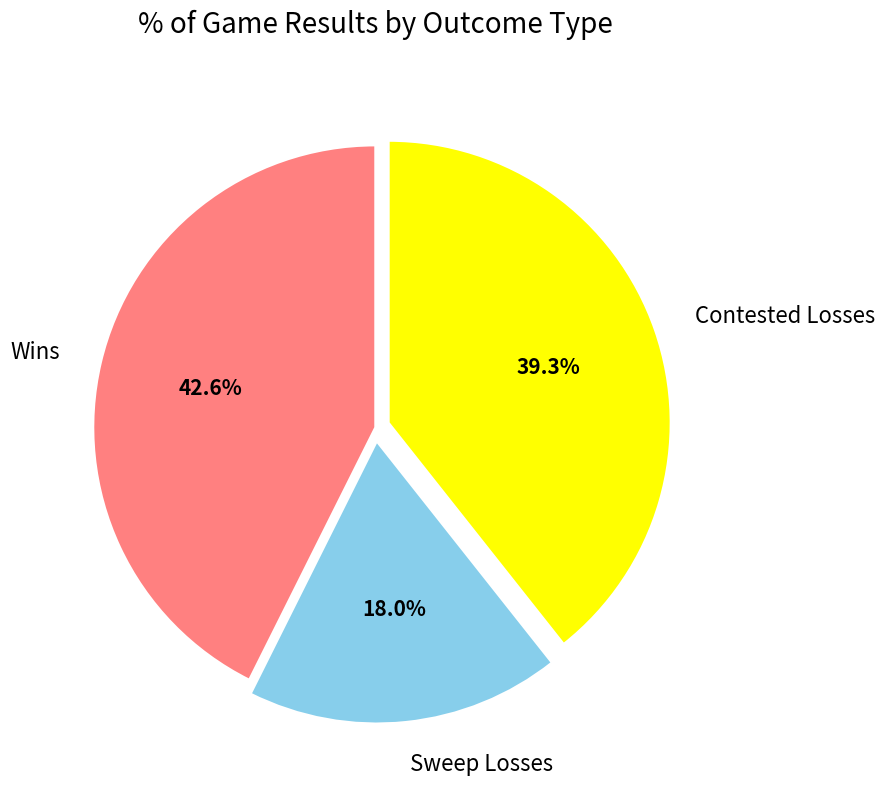

To the nearest percent, what is the average slice percentage?

33%